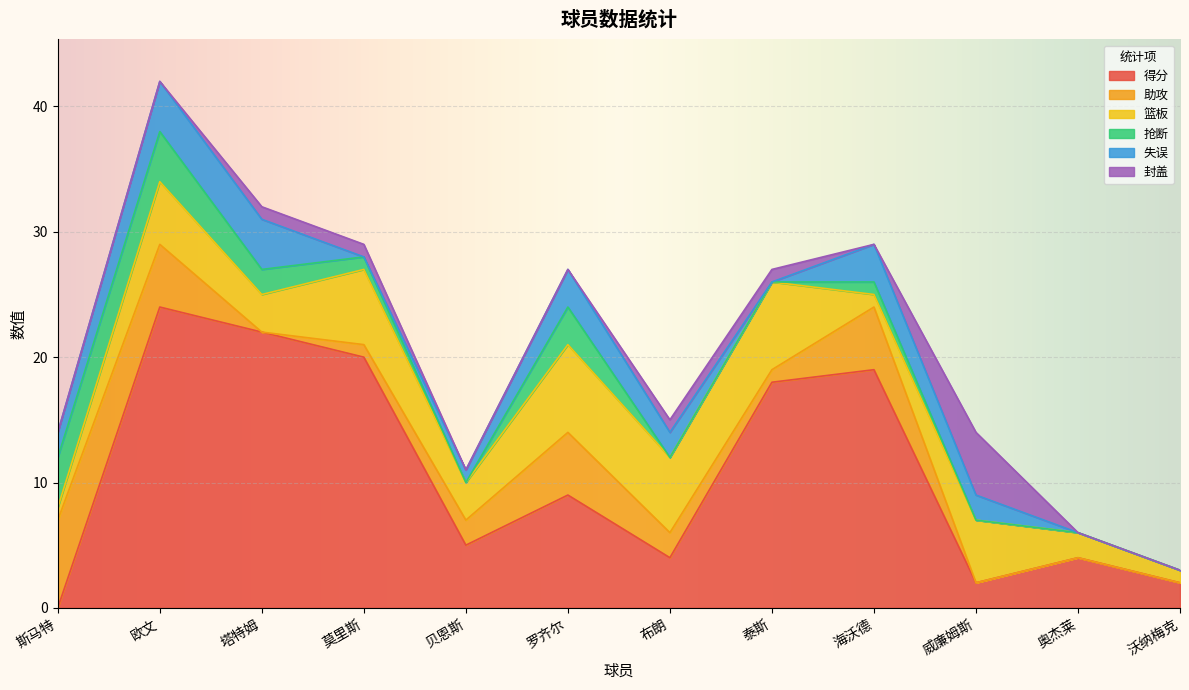

Which has a higher value, 贝恩斯 or 泰斯?

泰斯